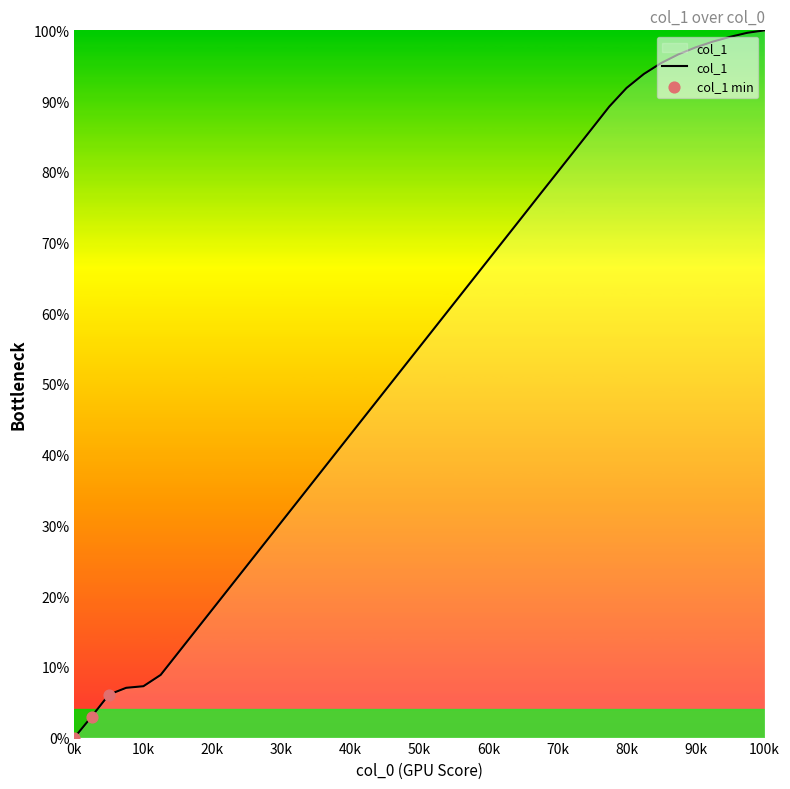

What is the maximum value shown in the chart?

100.0